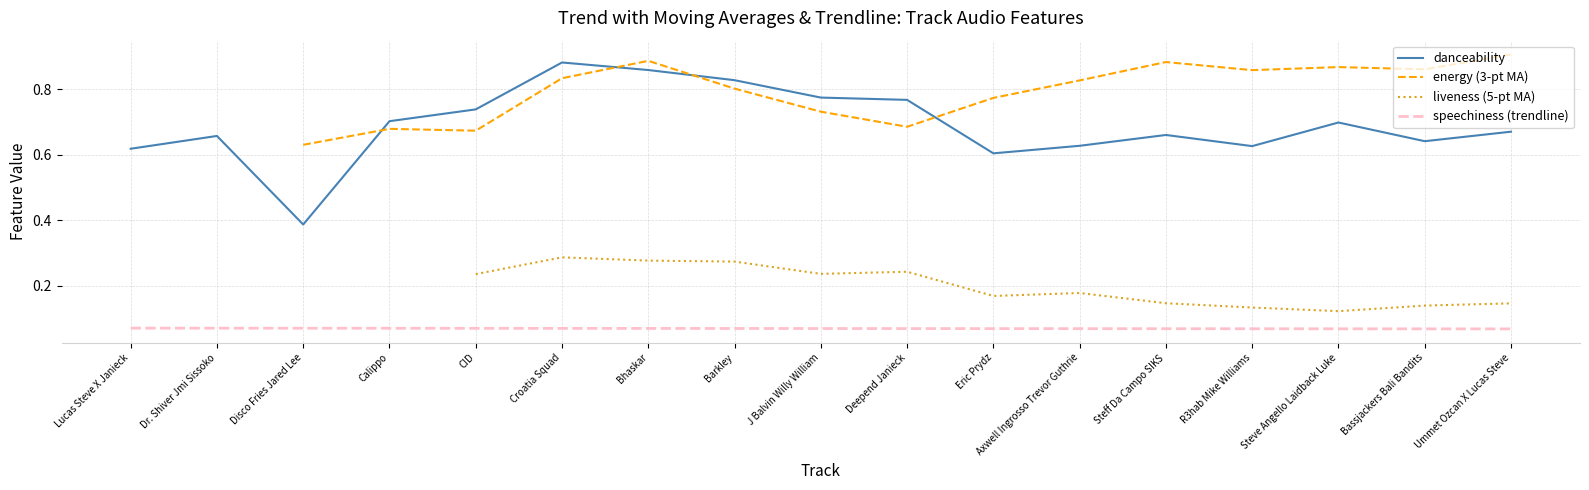

Which category has the highest value in the energy series?

Ummet Ozcan X Lucas Steve